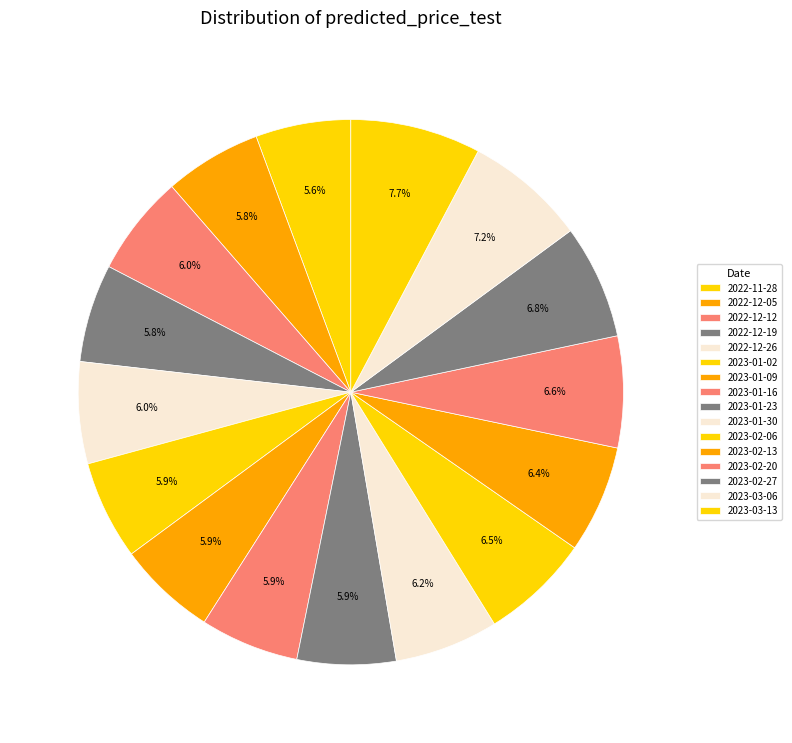

How many slices are in this pie chart?

16